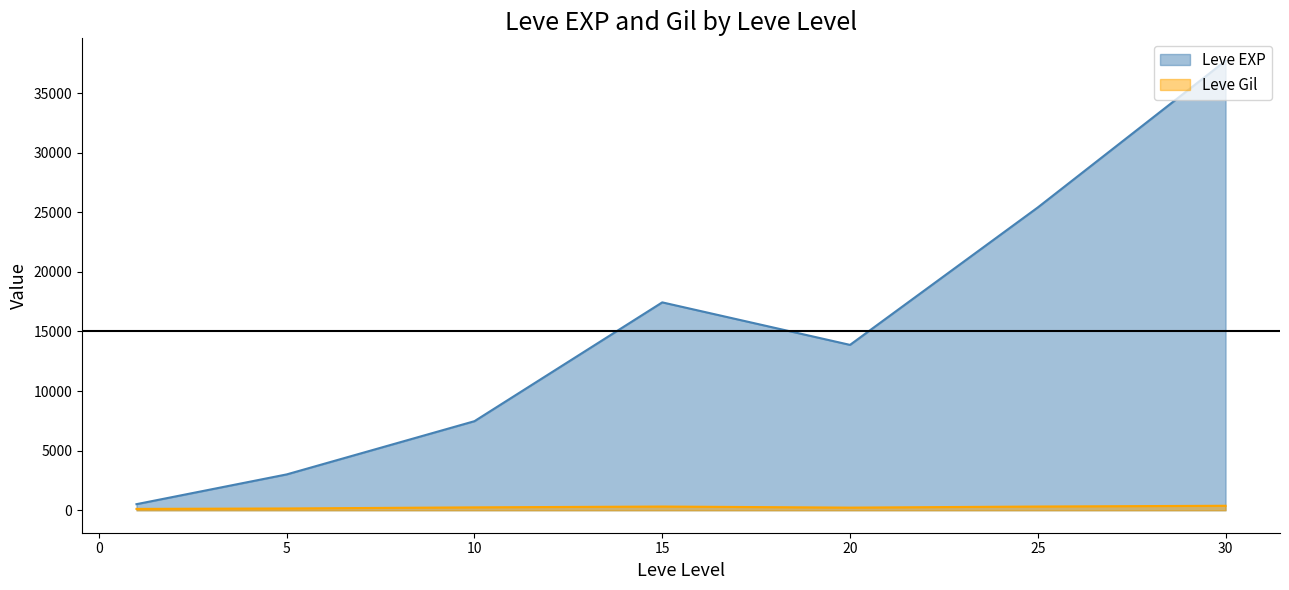

Is it true that Leve EXP equals 43116 at 15?

False